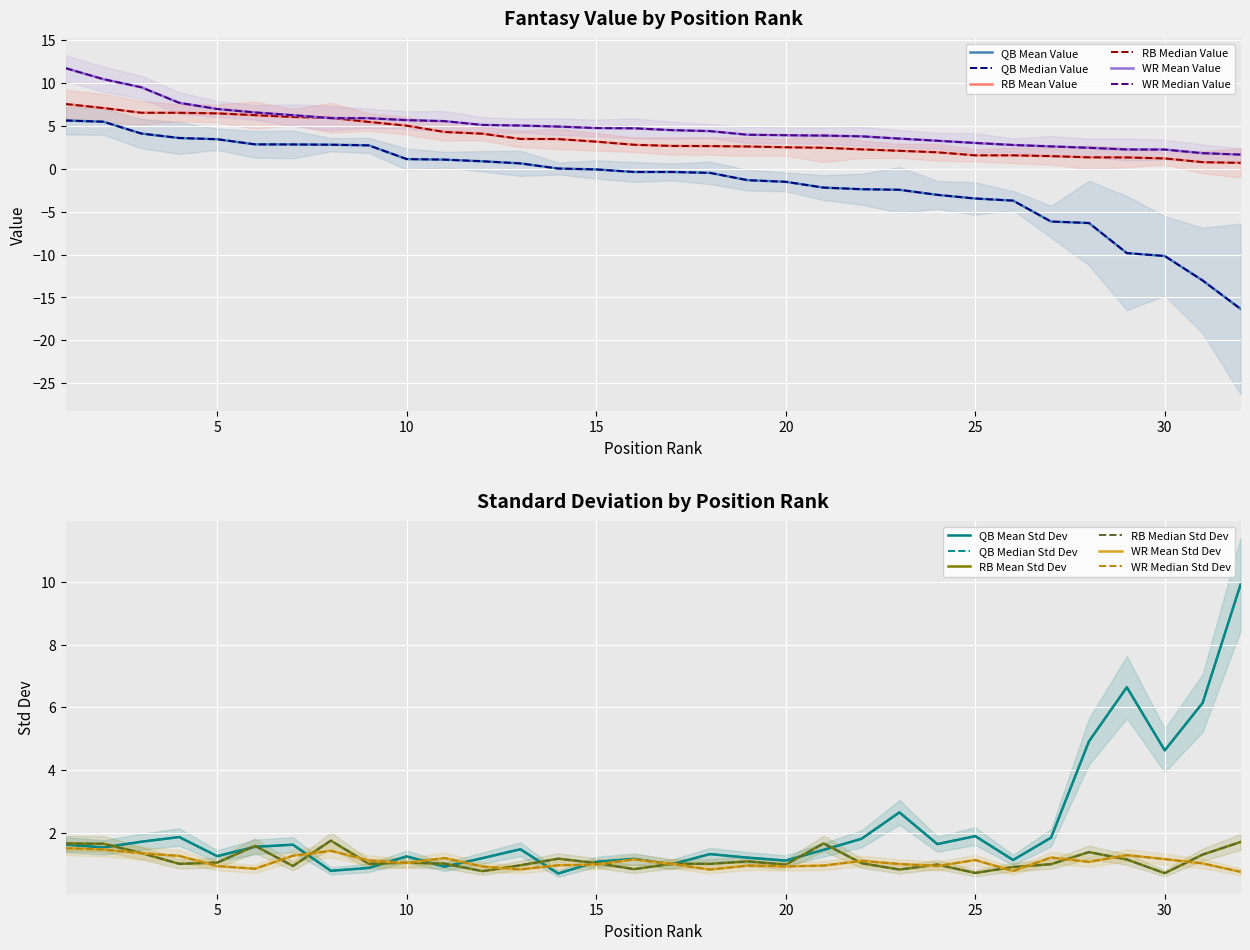

Reading left to right, transcribe all the data shown in this chart.

QB VAL: 1=5.6	2=5.5	3=4.1	4=3.6	5=3.4	6=2.8	7=2.8	8=2.8	9=2.7	10=1.1	11=1.0	12=0.9	13=0.6	14=0.0	15=-0.1	16=-0.4	17=-0.4	18=-0.5	19=-1.3	20=-1.5	21=-2.2	22=-2.4	23=-2.5	24=-3.1	25=-3.5	26=-3.7	27=-6.2	28=-6.3	29=-9.8	30=-10.2	31=-13.0	32=-16.3
RB VAL: 1=7.5	2=7.1	3=6.5	4=6.5	5=6.4	6=6.2	7=6.0	8=5.9	9=5.4	10=5.0	11=4.3	12=4.1	13=3.5	14=3.4	15=3.1	16=2.8	17=2.6	18=2.6	19=2.6	20=2.5	21=2.4	22=2.2	23=2.1	24=1.9	25=1.5	26=1.5	27=1.5	28=1.3	29=1.3	30=1.2	31=0.8	32=0.7
WR VAL: 1=11.7	2=10.4	3=9.5	4=7.7	5=6.9	6=6.5	7=6.2	8=5.9	9=5.9	10=5.6	11=5.5	12=5.1	13=5.0	14=4.9	15=4.7	16=4.7	17=4.5	18=4.4	19=3.9	20=3.9	21=3.8	22=3.8	23=3.5	24=3.2	25=3.0	26=2.7	27=2.6	28=2.4	29=2.2	30=2.2	31=1.8	32=1.6
QB SDV: 1=1.6	2=1.5	3=1.7	4=1.9	5=1.2	6=1.5	7=1.6	8=0.8	9=0.9	10=1.2	11=0.9	12=1.2	13=1.5	14=0.7	15=1.1	16=1.2	17=1.0	18=1.3	19=1.2	20=1.1	21=1.4	22=1.8	23=2.6	24=1.6	25=1.9	26=1.1	27=1.8	28=4.9	29=6.6	30=4.6	31=6.1	32=9.9
RB SDV: 1=1.6	2=1.6	3=1.3	4=1.0	5=1.0	6=1.6	7=0.9	8=1.7	9=1.0	10=1.0	11=1.0	12=0.8	13=1.0	14=1.2	15=1.0	16=0.8	17=1.0	18=1.0	19=1.1	20=1.0	21=1.7	22=1.0	23=0.8	24=1.0	25=0.7	26=0.9	27=1.0	28=1.4	29=1.1	30=0.7	31=1.3	32=1.7
WR SDV: 1=1.5	2=1.5	3=1.3	4=1.3	5=0.9	6=0.8	7=1.3	8=1.4	9=1.1	10=1.0	11=1.2	12=0.9	13=0.8	14=1.0	15=1.0	16=1.1	17=1.0	18=0.8	19=0.9	20=0.9	21=0.9	22=1.1	23=1.0	24=0.9	25=1.1	26=0.8	27=1.2	28=1.1	29=1.3	30=1.2	31=1.0	32=0.7